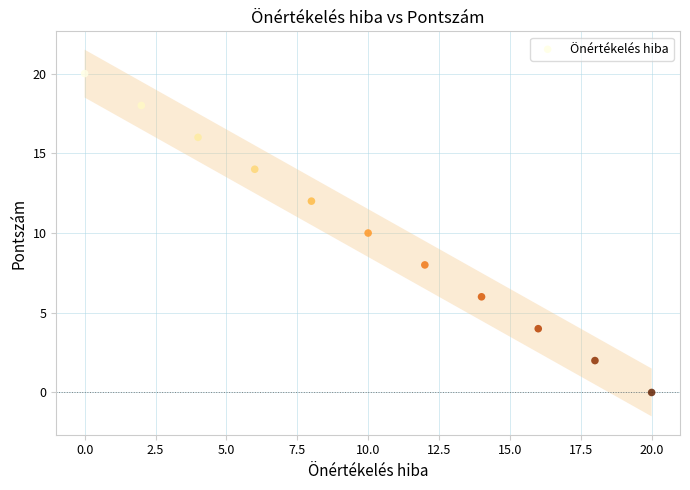

What is the range of Y values (max minus min)?

20